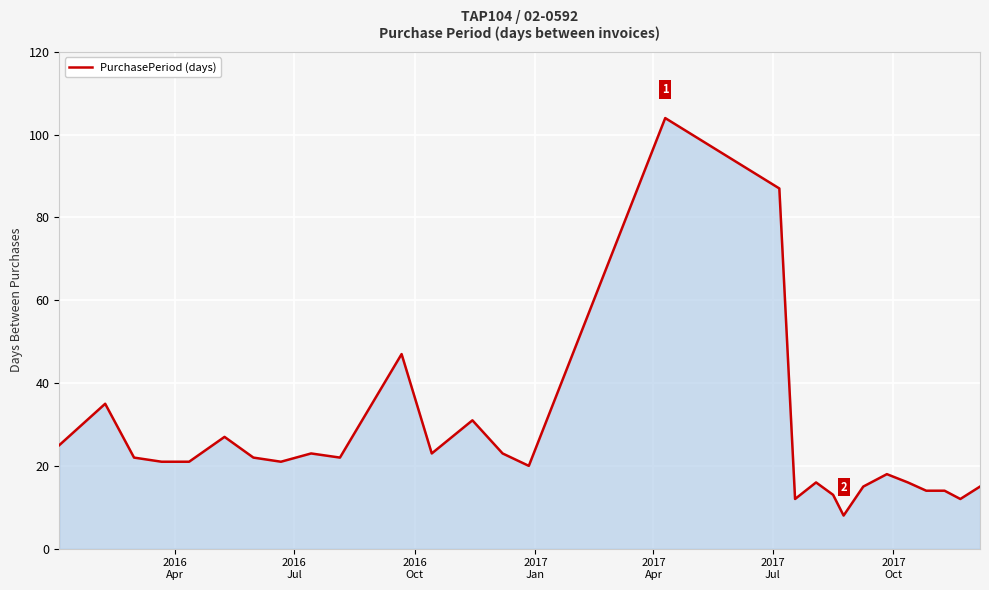

What is the minimum value shown in the chart?

8